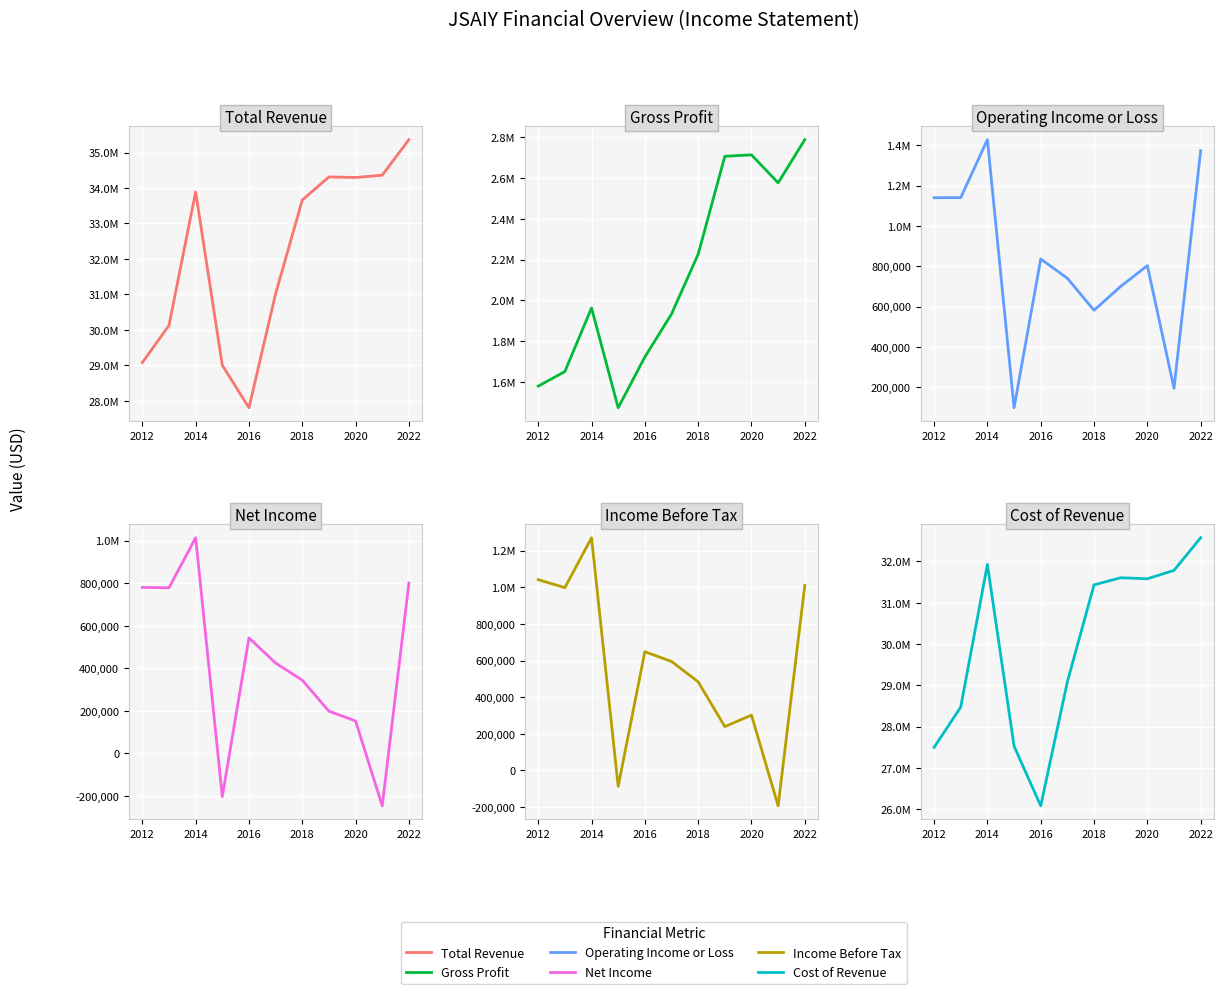

What is the label of the 11th point from the right?

2012